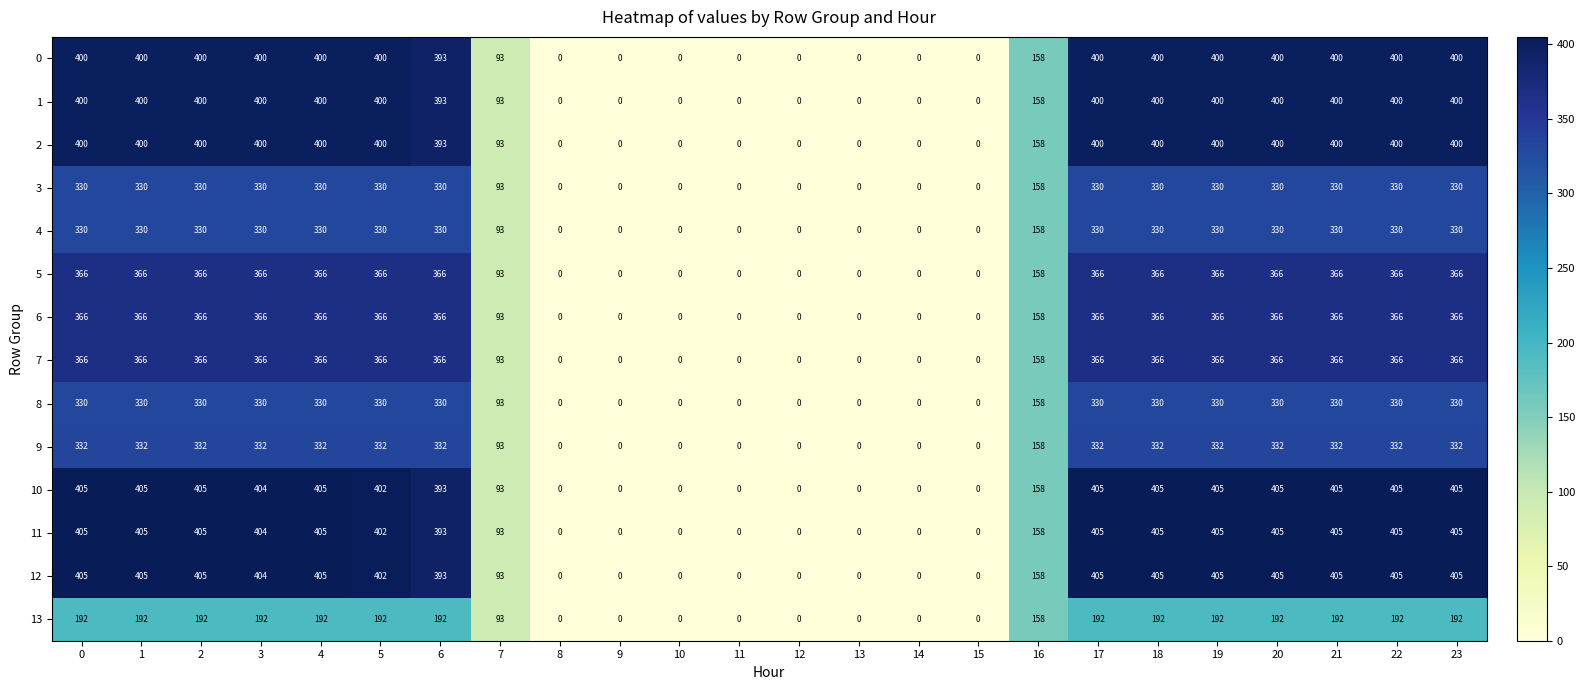

Is it true that 7 equals -147 at 10?

False